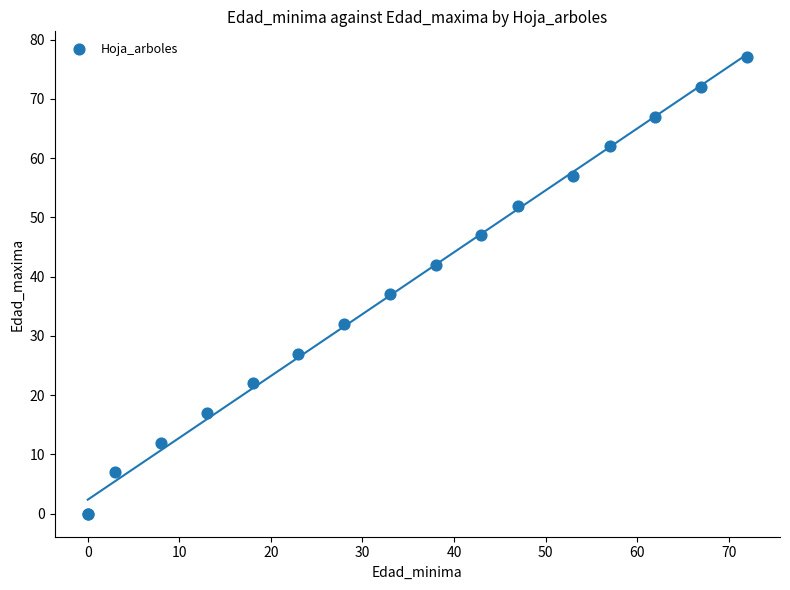

What Y value in the scatter plot is closest to 38?

37